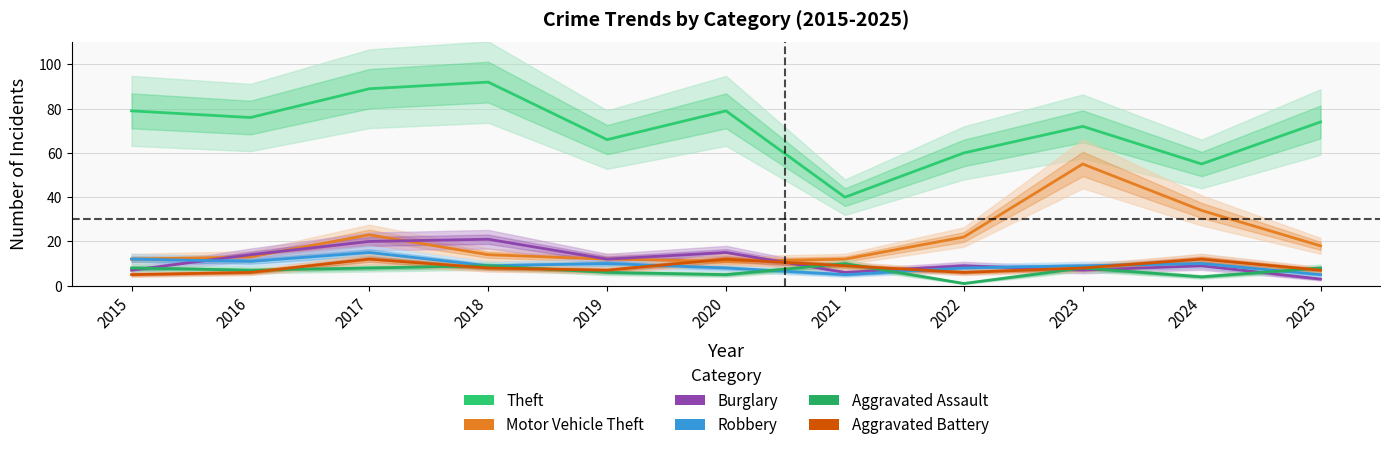

At which label is Motor Vehicle Theft closest to 33?

2024